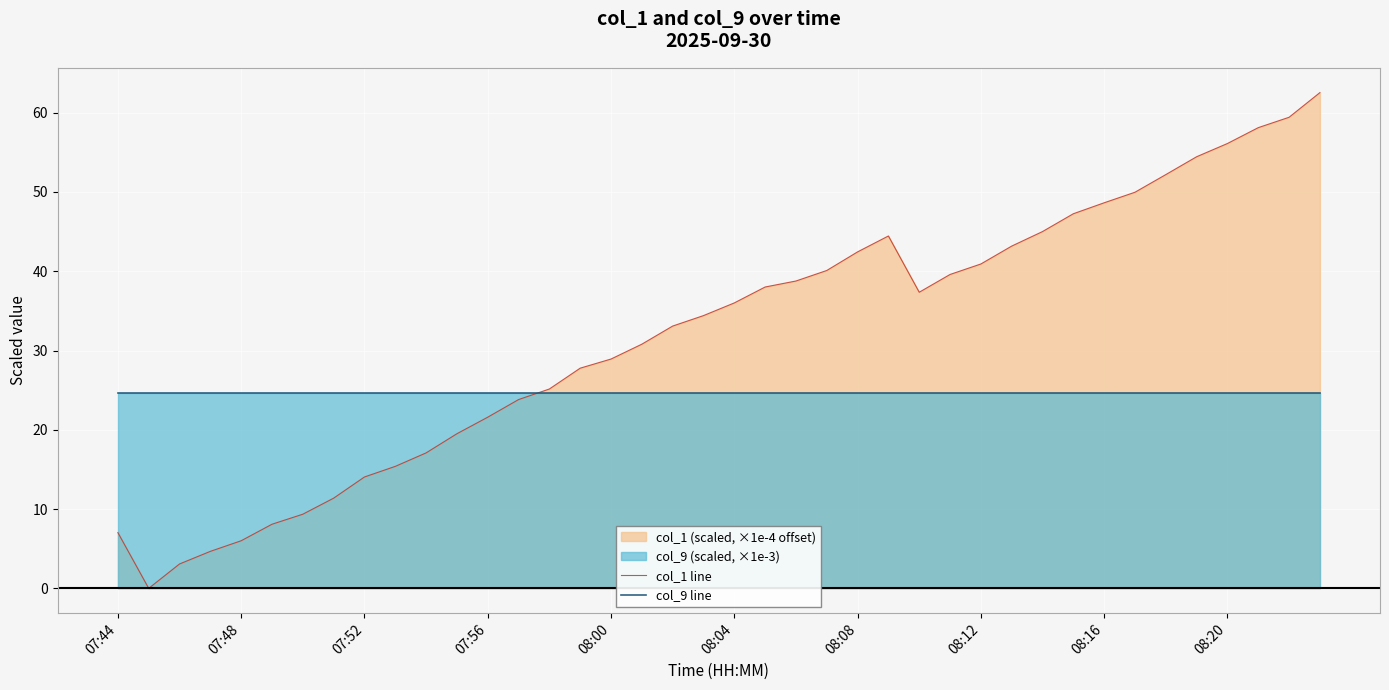

Which series has the largest total across all categories?

col_1 line